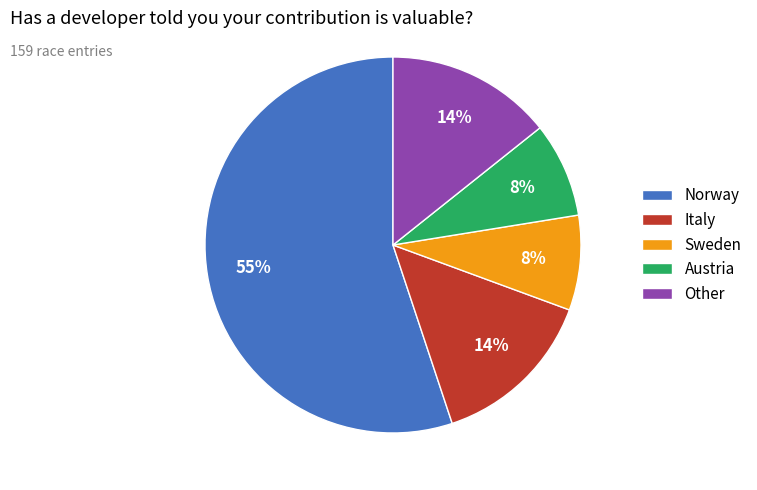

Which slice is the largest?

Norway